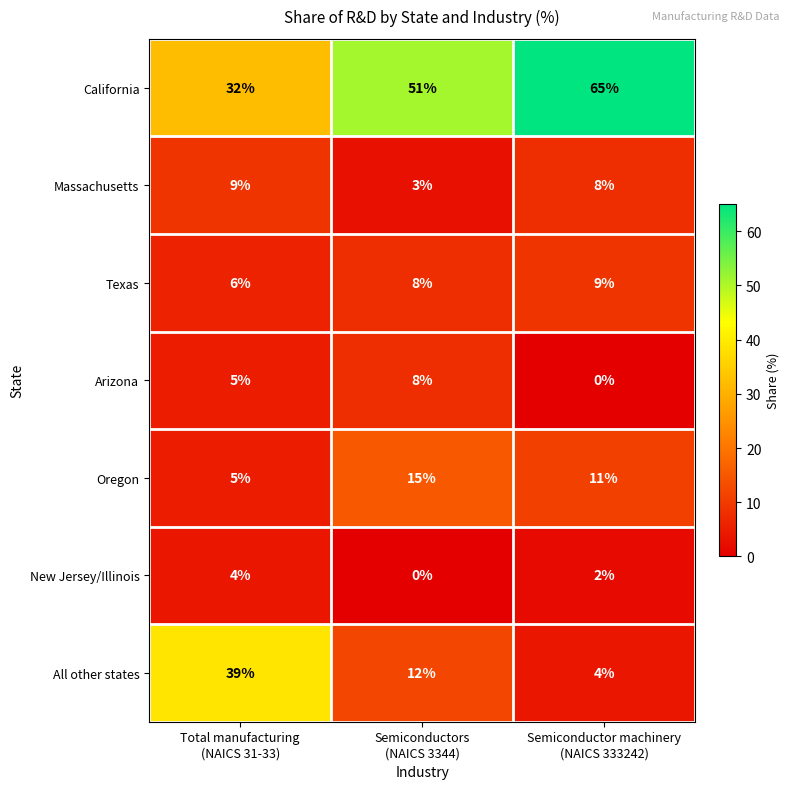

What is the sum of all Texas values?

23